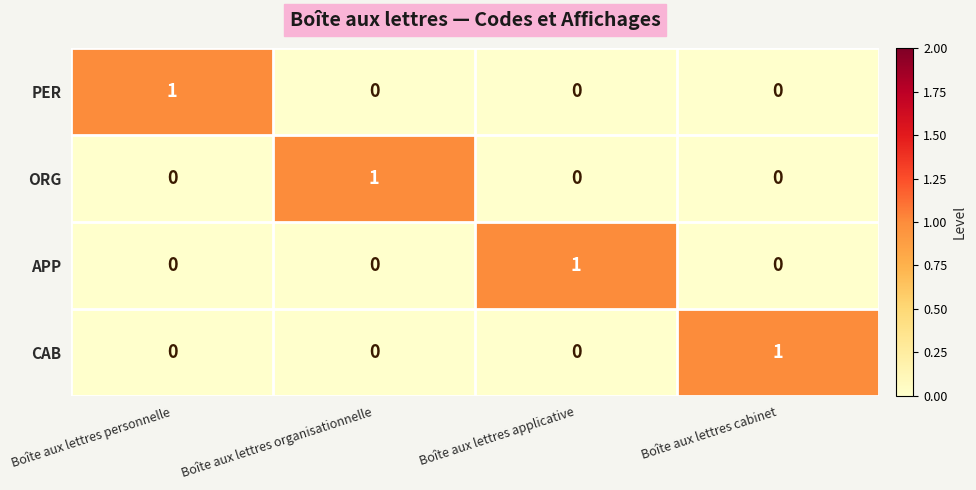

Count the CAB values in the range 0 to 1.

4